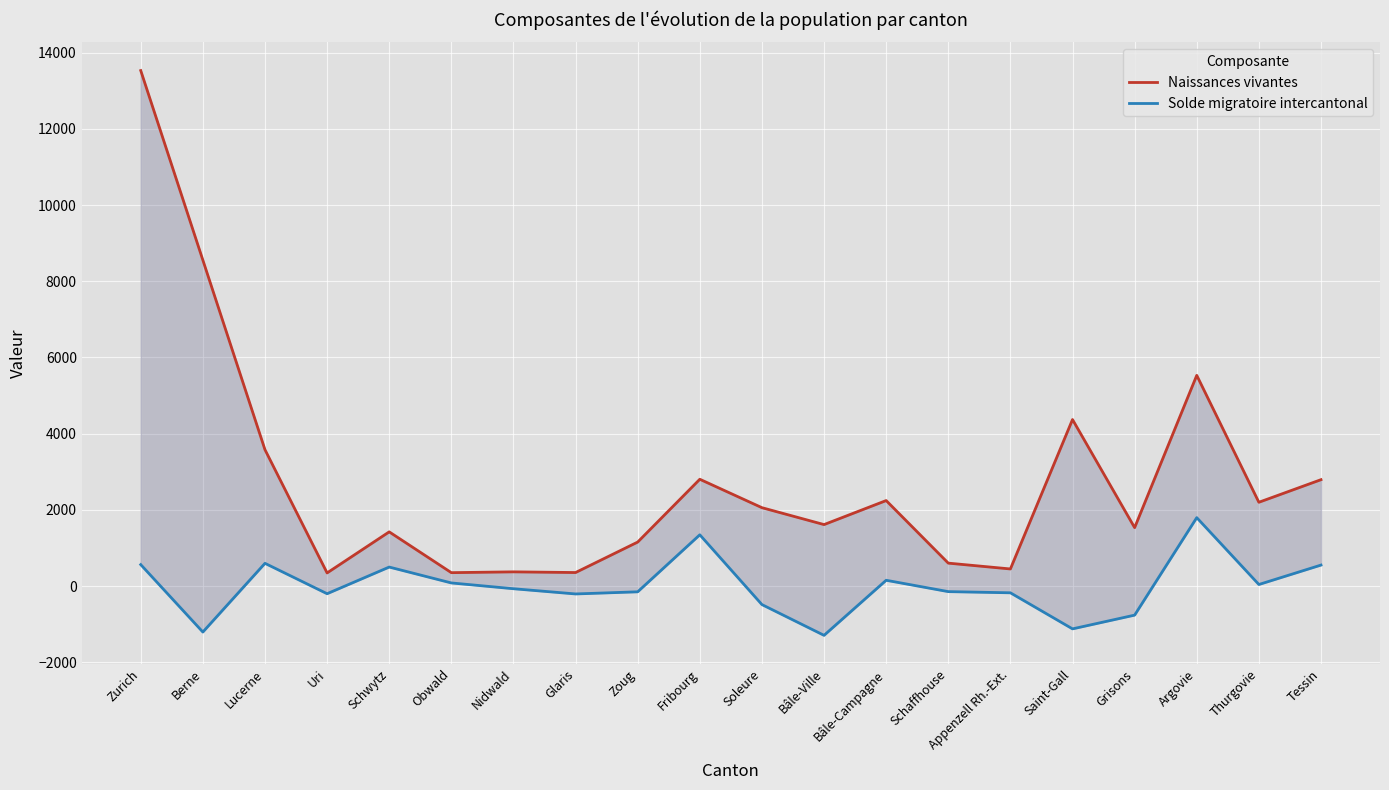

Rank the series by their average value, from lowest to highest.

Solde migratoire intercantonal, Naissances vivantes